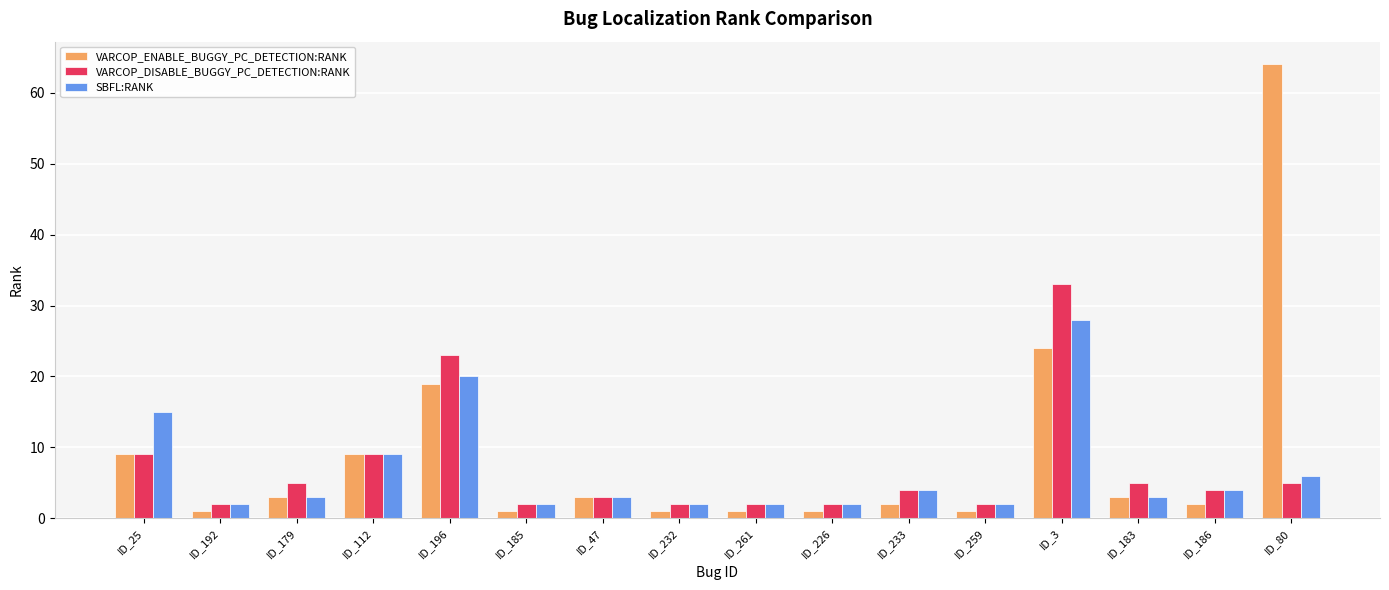

Reading left to right, what are all the values shown in this chart?

VARCOP_ENABLE_BUGGY_PC_DETECTION:RANK: ID_25=9	ID_192=1	ID_179=3	ID_112=9	ID_196=19	ID_185=1	ID_47=3	ID_232=1	ID_261=1	ID_226=1	ID_233=2	ID_259=1	ID_3=24	ID_183=3	ID_186=2	ID_80=64
VARCOP_DISABLE_BUGGY_PC_DETECTION:RANK: ID_25=9	ID_192=2	ID_179=5	ID_112=9	ID_196=23	ID_185=2	ID_47=3	ID_232=2	ID_261=2	ID_226=2	ID_233=4	ID_259=2	ID_3=33	ID_183=5	ID_186=4	ID_80=5
SBFL:RANK: ID_25=15	ID_192=2	ID_179=3	ID_112=9	ID_196=20	ID_185=2	ID_47=3	ID_232=2	ID_261=2	ID_226=2	ID_233=4	ID_259=2	ID_3=28	ID_183=3	ID_186=4	ID_80=6